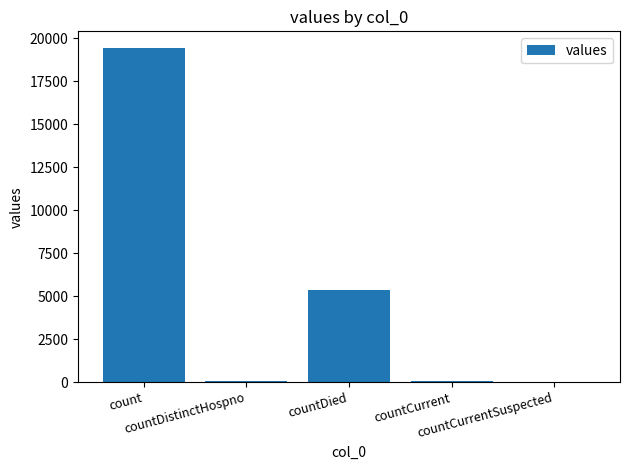

What is the approximate value at count, to the nearest 50?

19400